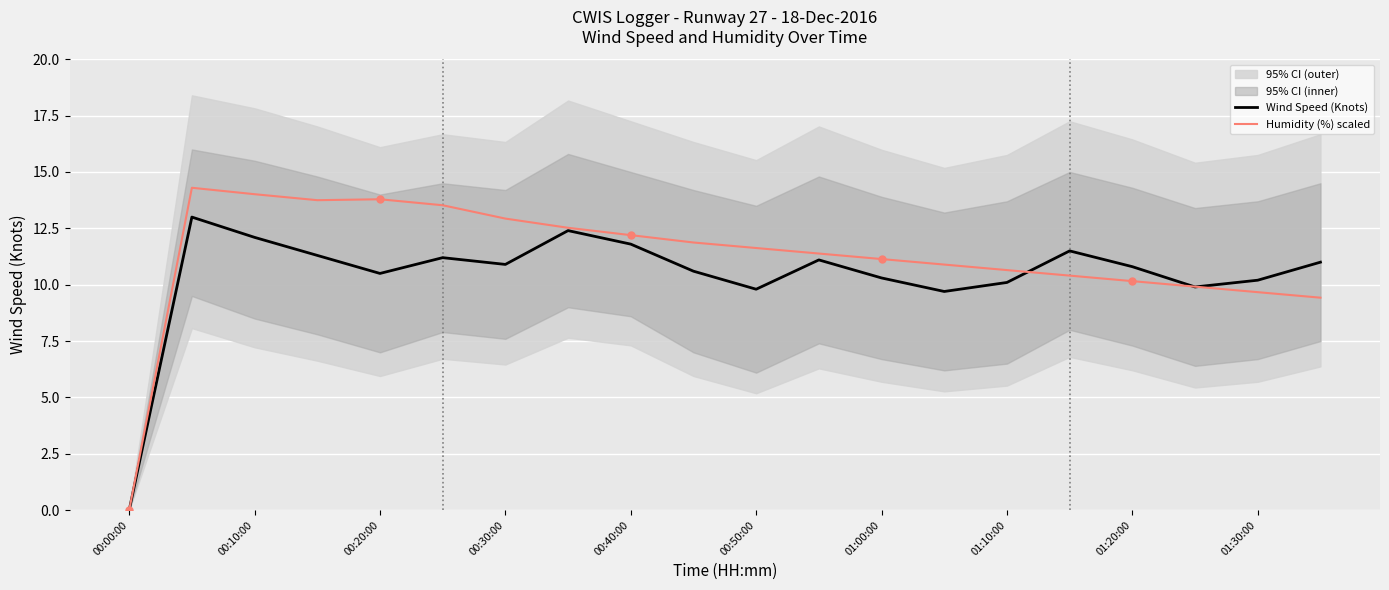

Which series has the largest total across all categories?

Humidity (%) scaled